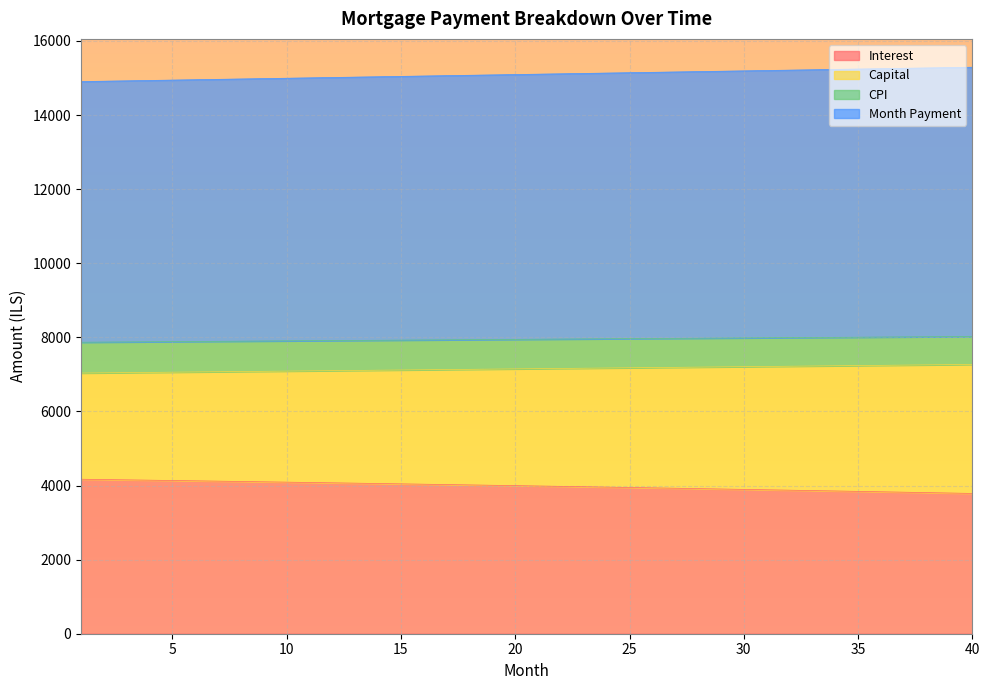

At how many categories does at least one series exceed 11025?

40